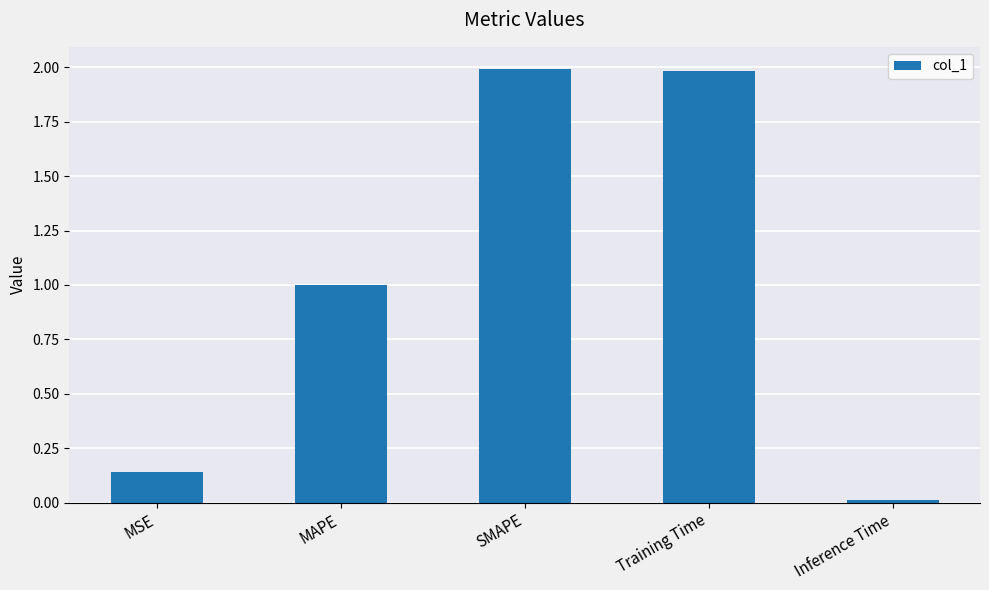

What is the sum of the values at Inference Time and SMAPE?

2.0